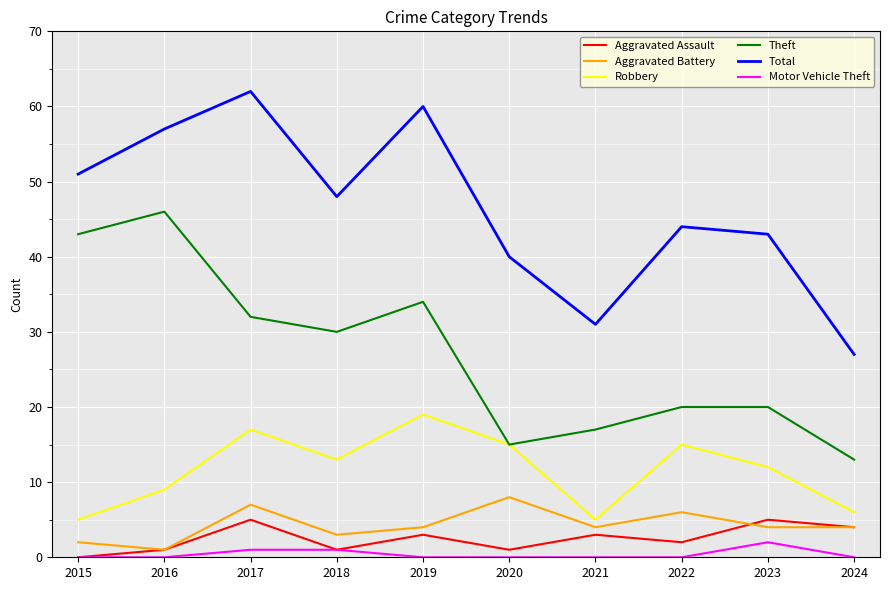

True or false: Total and Robbery intersect in this chart.

False